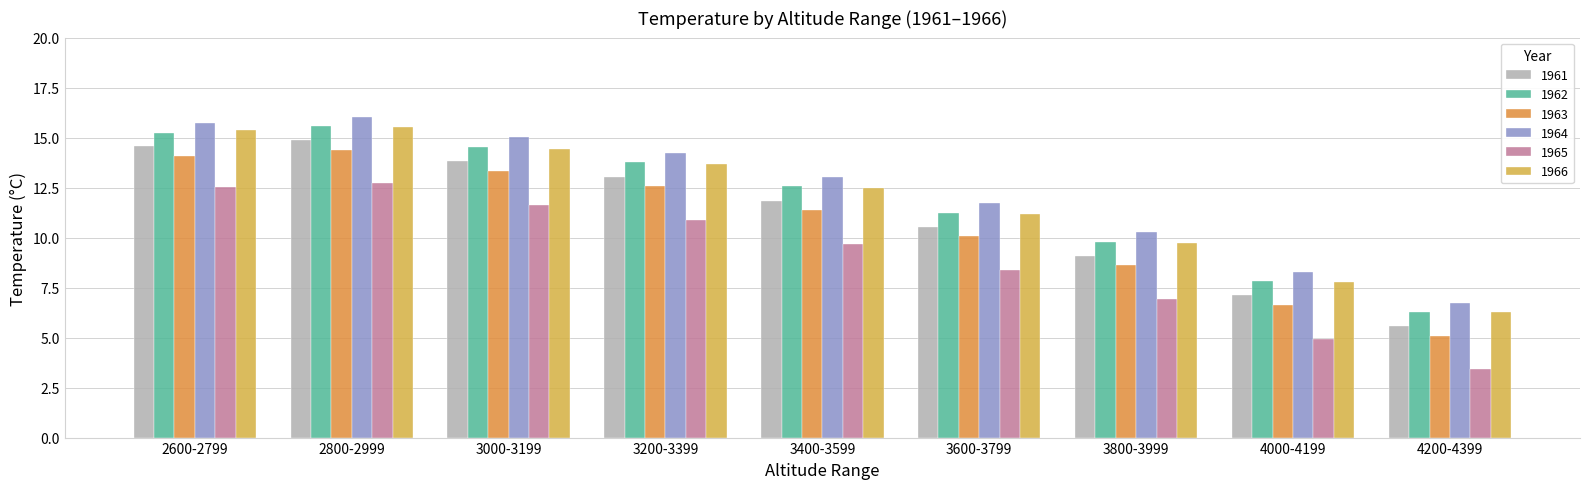

What is the average value of the 1965 series?

9.0